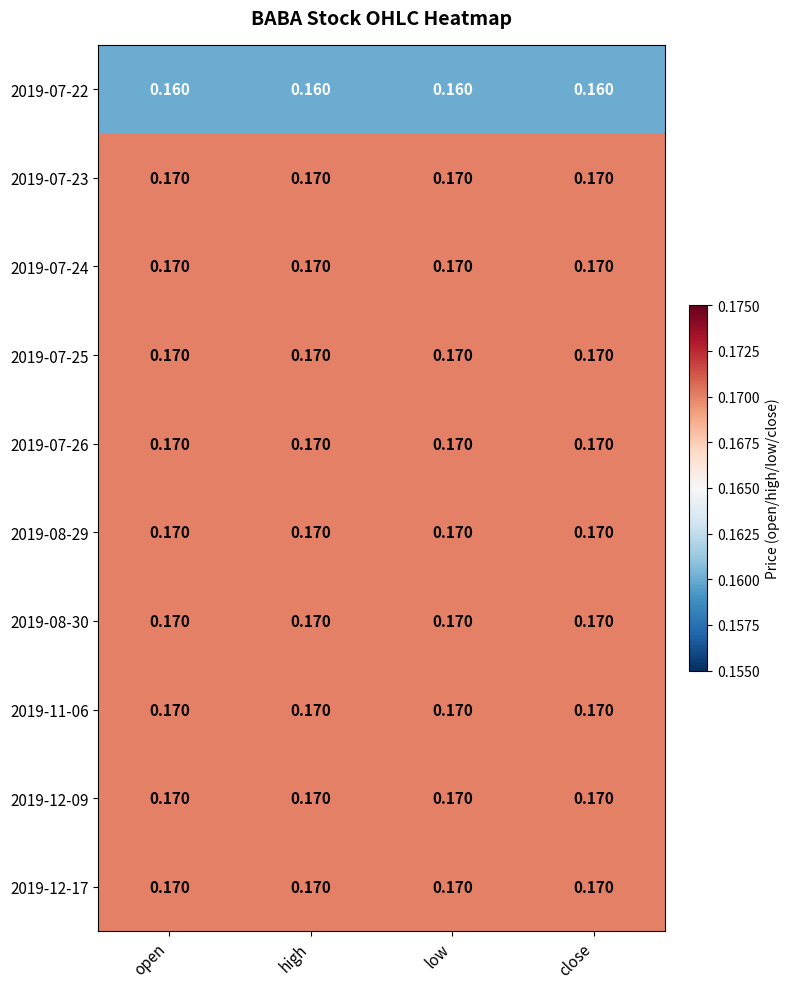

What is the minimum value shown in the chart?

0.2